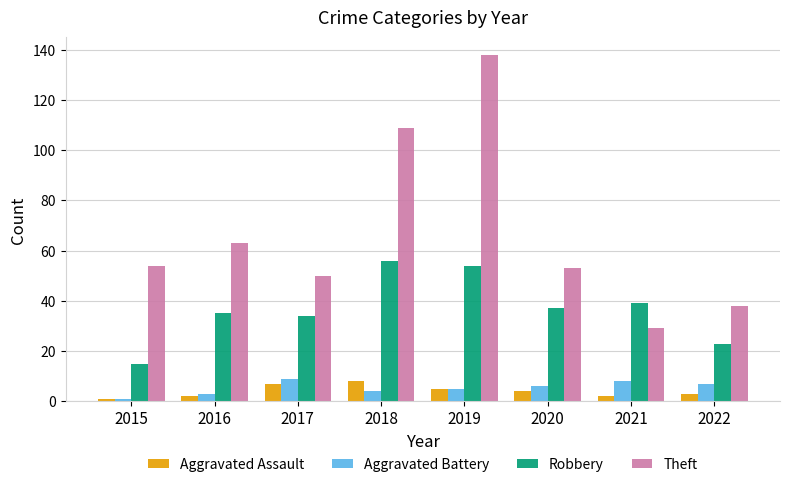

At which label does Theft reach its minimum?

2021